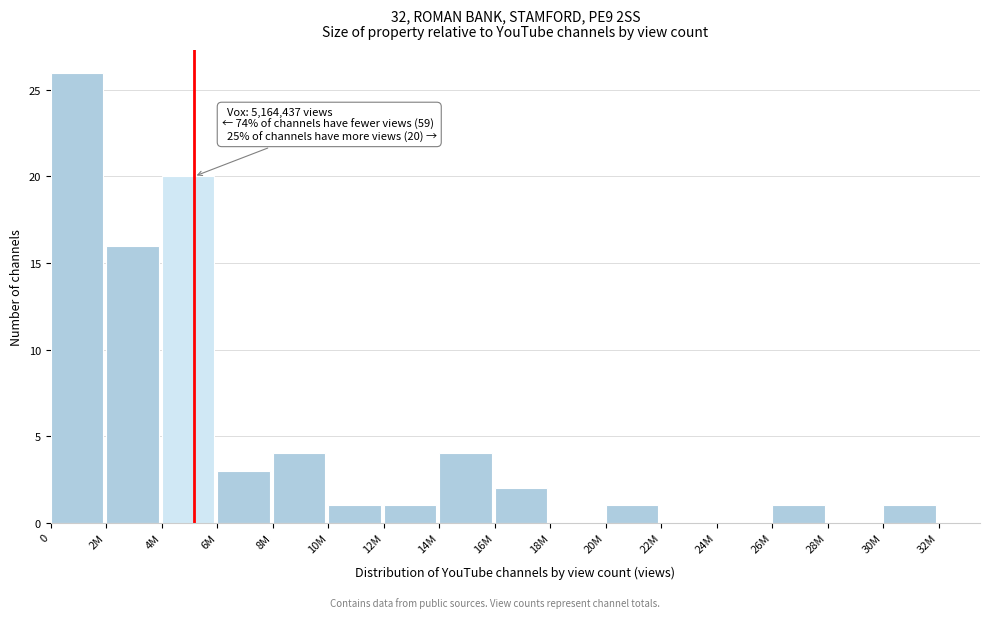

Reading right to left, transcribe all the data shown in this chart.

30M=1	28M=0	26M=1	24M=0	22M=0	20M=1	18M=0	16M=2	14M=4	12M=1	10M=1	8M=4	6M=3	4M=20	2M=16	0=26